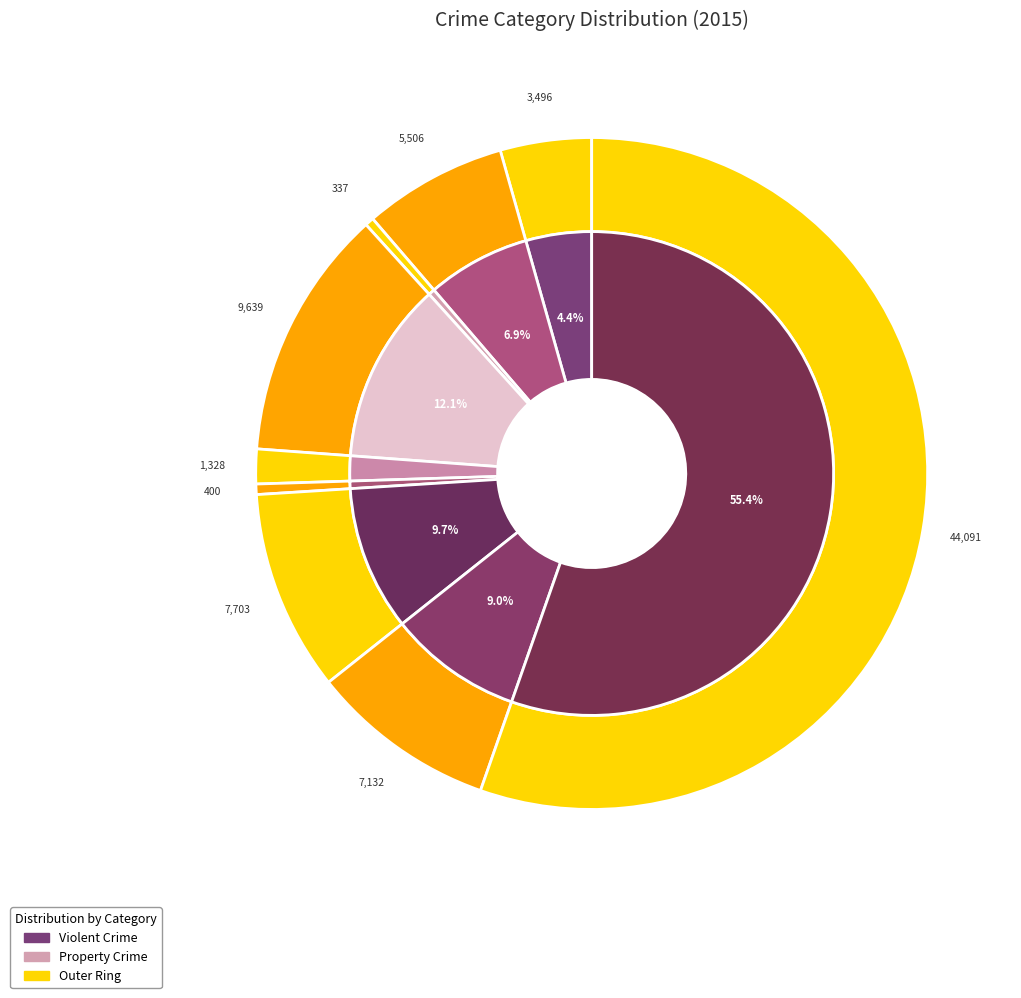

Is it true that Aggravated Assault is 4% of the pie?

True